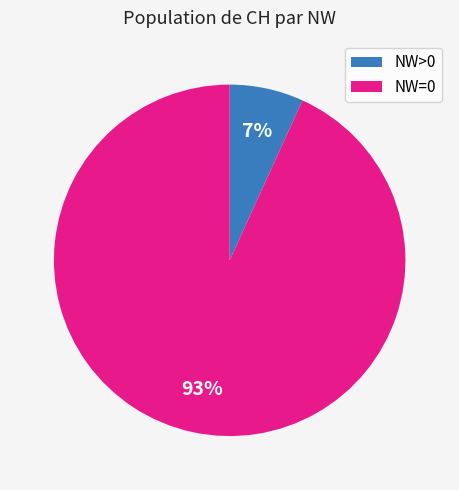

Between NW>0 and NW=0, which is larger?

NW=0